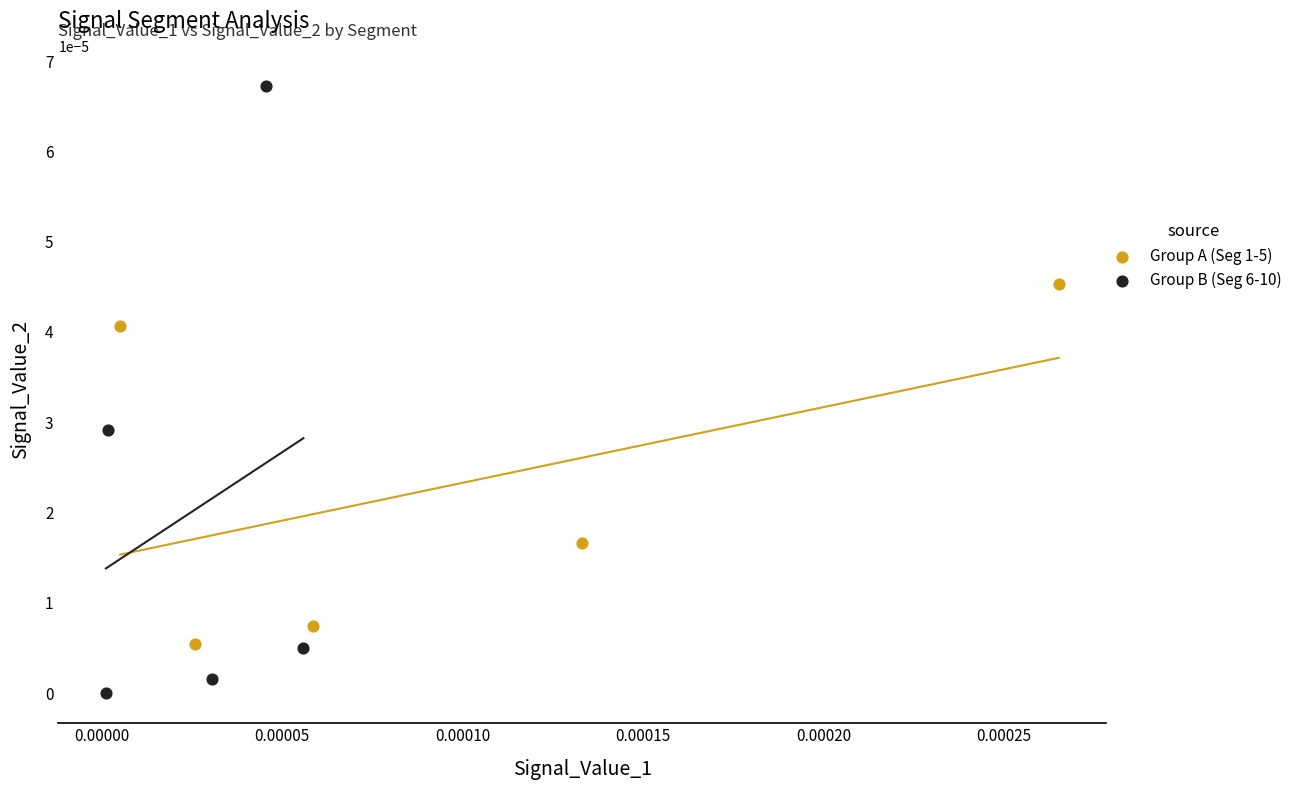

Which series has the widest spread of Y values?

Group B (Seg 6-10)